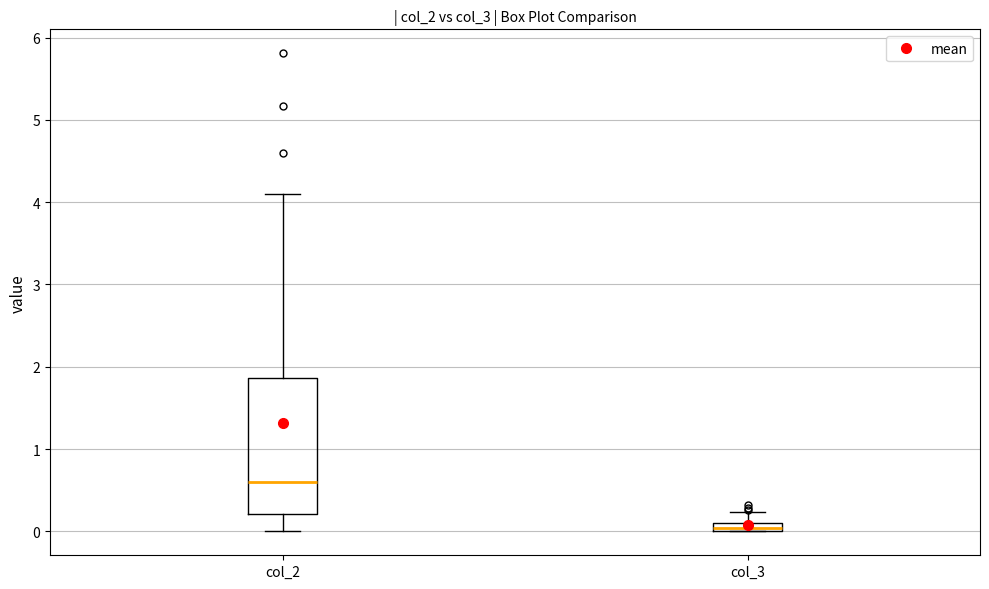

Where is the upper edge of the box for col_2 on the y-axis? The values are not printed on the chart, so give them approximately, as read against the axis.

1.9